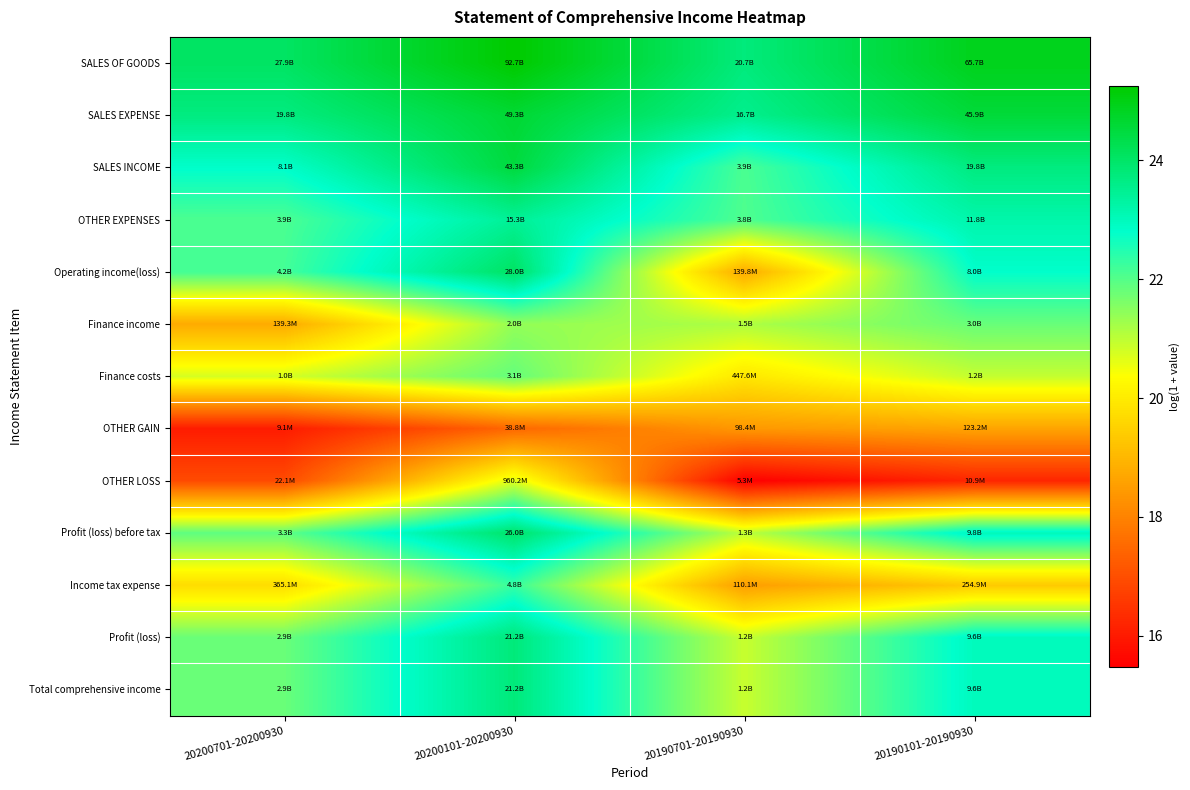

Reading left to right, extract all data points from this chart.

SALES OF GOODS: 20200701-20200930=24.1	20200101-20200930=25.3	20190701-20190930=23.8	20190101-20190930=24.9
SALES EXPENSE: 20200701-20200930=23.7	20200101-20200930=24.6	20190701-20190930=23.5	20190101-20190930=24.5
SALES INCOME: 20200701-20200930=22.8	20200101-20200930=24.5	20190701-20190930=22.1	20190101-20190930=23.7
OTHER EXPENSES: 20200701-20200930=22.1	20200101-20200930=23.5	20190701-20190930=22.1	20190101-20190930=23.2
Operating income(loss): 20200701-20200930=22.2	20200101-20200930=24.1	20190701-20190930=18.8	20190101-20190930=22.8
Finance income: 20200701-20200930=18.8	20200101-20200930=21.4	20190701-20190930=21.1	20190101-20190930=21.8
Finance costs: 20200701-20200930=20.8	20200101-20200930=21.9	20190701-20190930=19.9	20190101-20190930=20.9
OTHER GAIN: 20200701-20200930=16.0	20200101-20200930=17.5	20190701-20190930=18.4	20190101-20190930=18.6
OTHER LOSS: 20200701-20200930=16.9	20200101-20200930=20.7	20190701-20190930=15.5	20190101-20190930=16.2
Profit (loss) before tax: 20200701-20200930=21.9	20200101-20200930=24.0	20190701-20190930=21.0	20190101-20190930=23.0
Income tax expense: 20200701-20200930=19.7	20200101-20200930=22.3	20190701-20190930=18.5	20190101-20190930=19.4
Profit (loss): 20200701-20200930=21.8	20200101-20200930=23.8	20190701-20190930=20.9	20190101-20190930=23.0
Total comprehensive income: 20200701-20200930=21.8	20200101-20200930=23.8	20190701-20190930=20.9	20190101-20190930=23.0